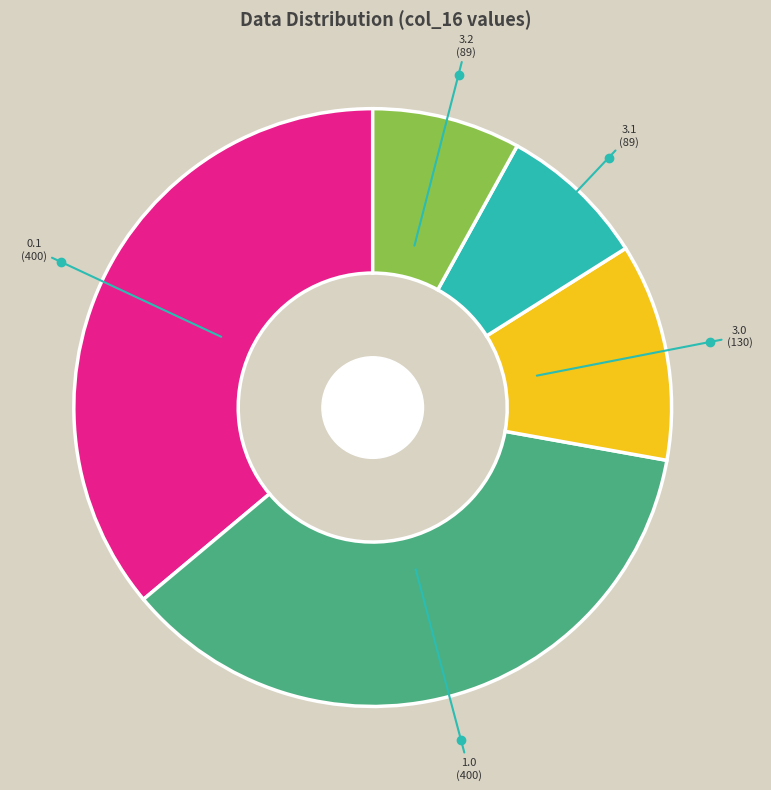

Is there any slice that represents more than half of the pie?

No